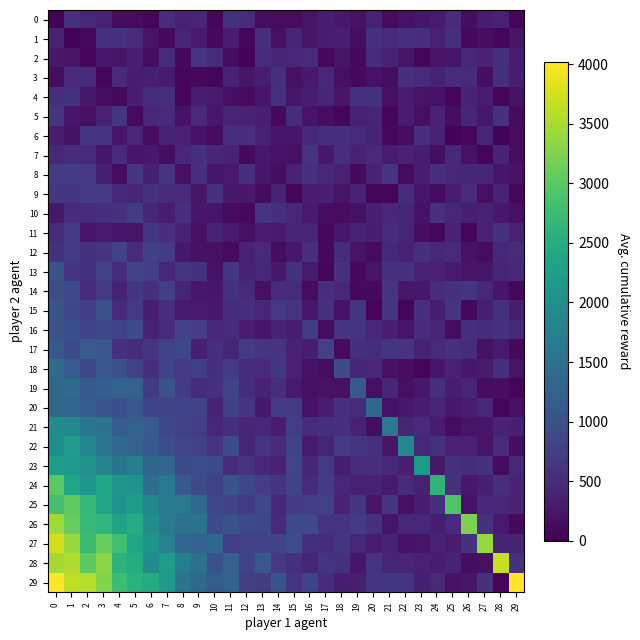

What is the total value across all series at 26?

12524.7